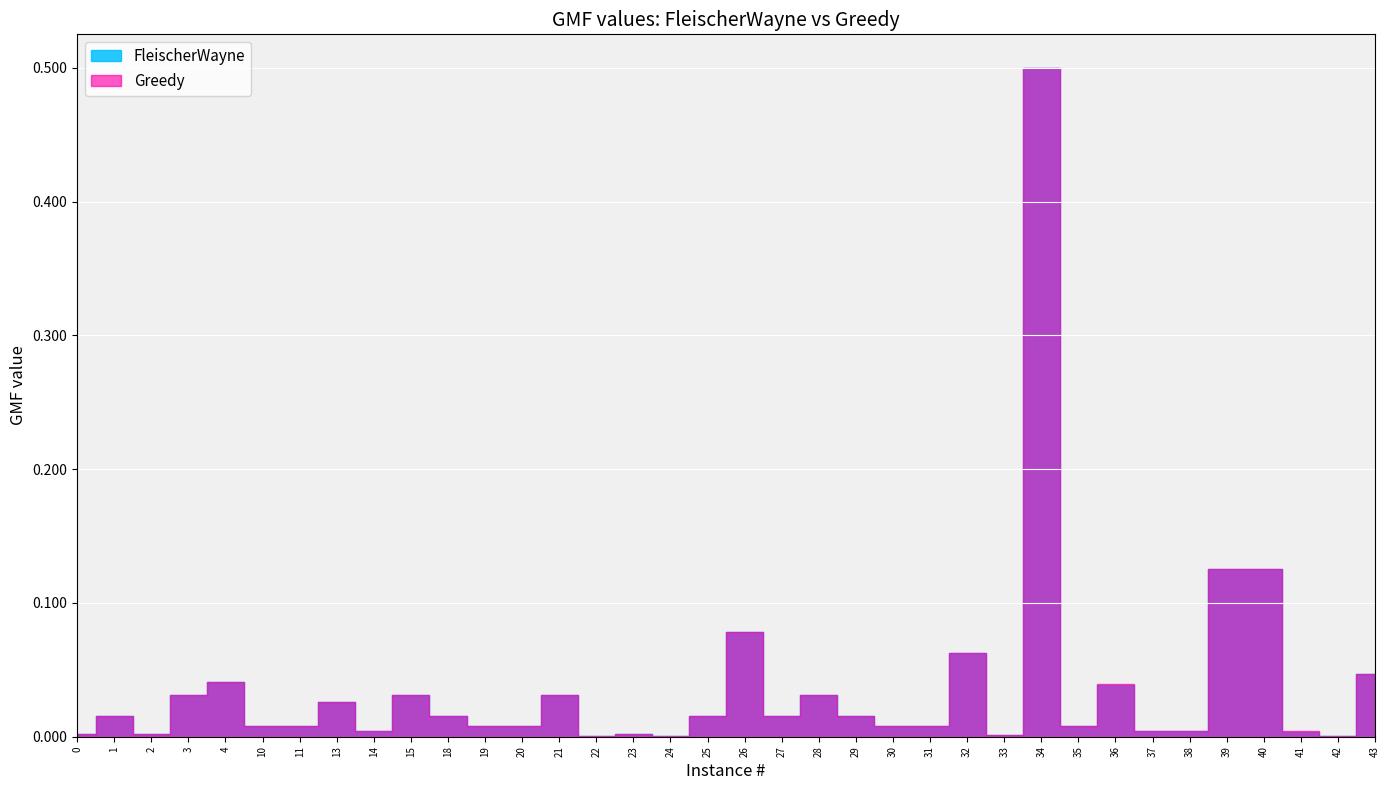

True or false: FleischerWayne and Greedy cross at least once.

False